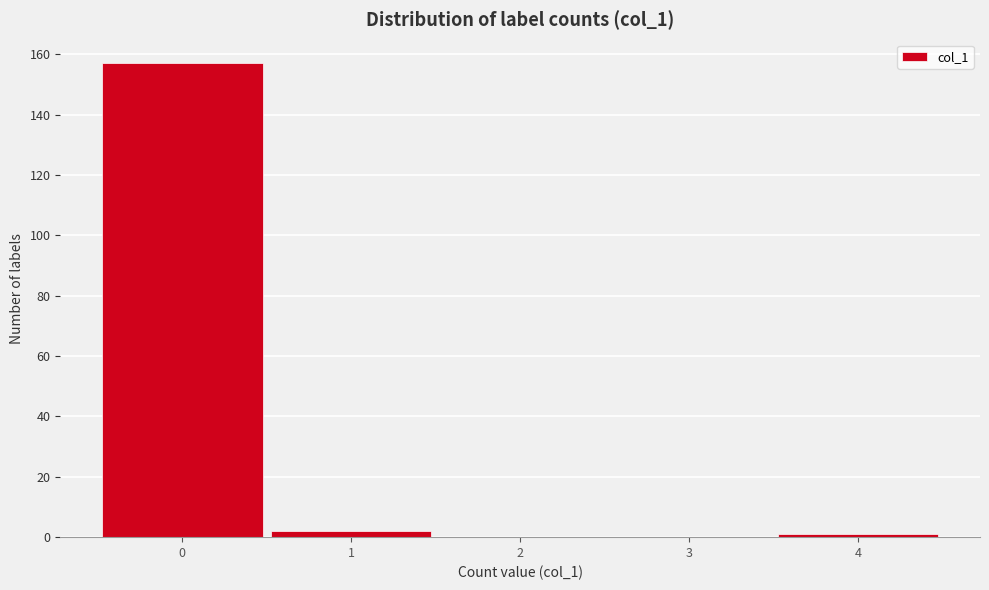

Reading left to right, list every bar in this chart as the range it spans on the x-axis followed by its height. The values are not printed on the chart, so give them approximately, as read against the axis.

-0.5 to 0.5: 158
0.5 to 1.5: 2
1.5 to 2.5: 0
2.5 to 3.5: 0
3.5 to 4.5: under 2